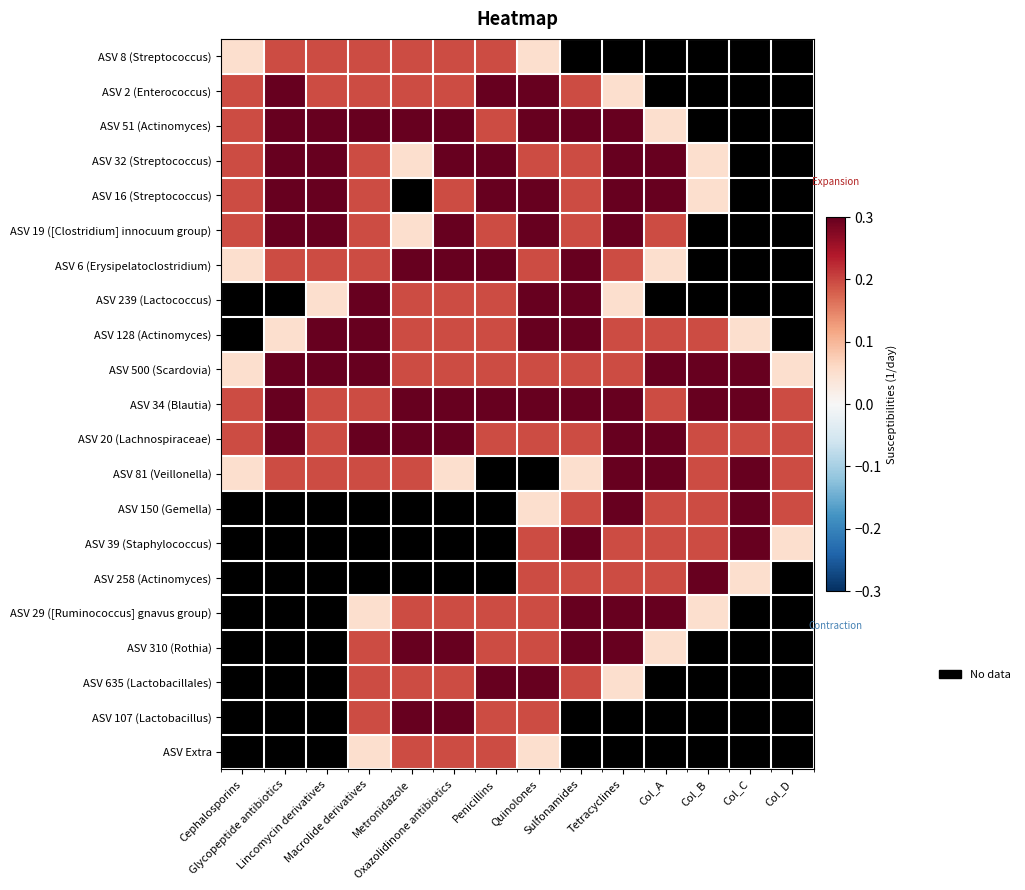

How many values in ASV 19 ([Clostridium] innocuum group) are above zero?

11